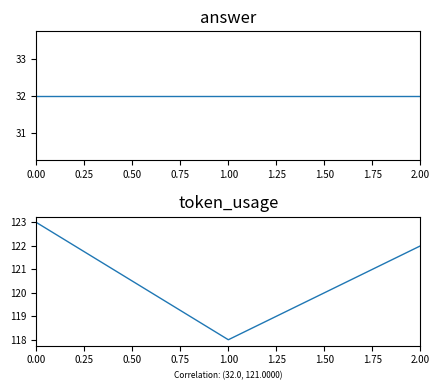

Is it true that answer equals 53 at 0.50?

False